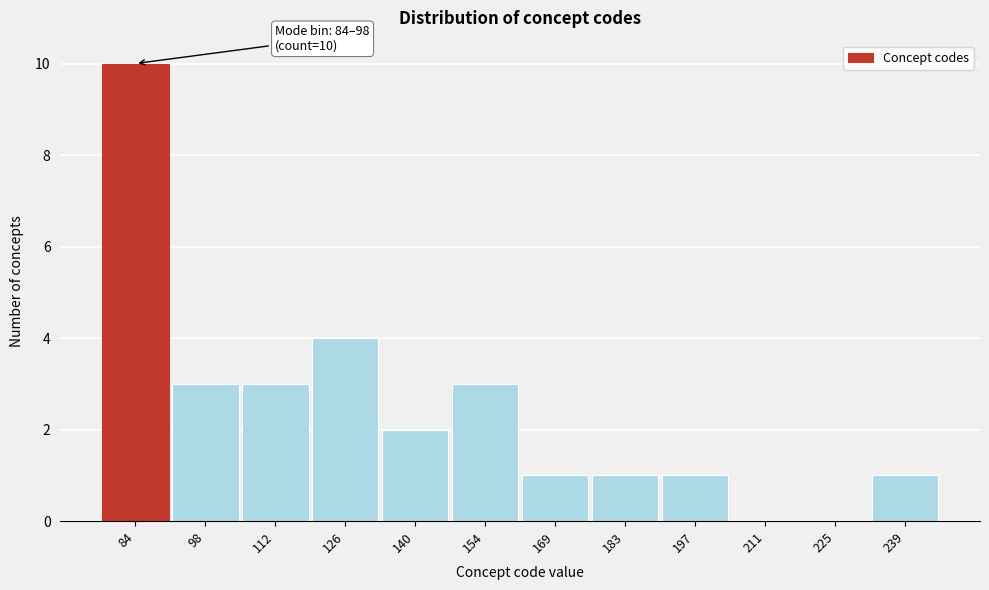

Reading left to right, what are all the values shown in this chart?

84=10	98=3	112=3	126=4	140=2	154=3	169=1	183=1	197=1	211=0	225=0	239=1